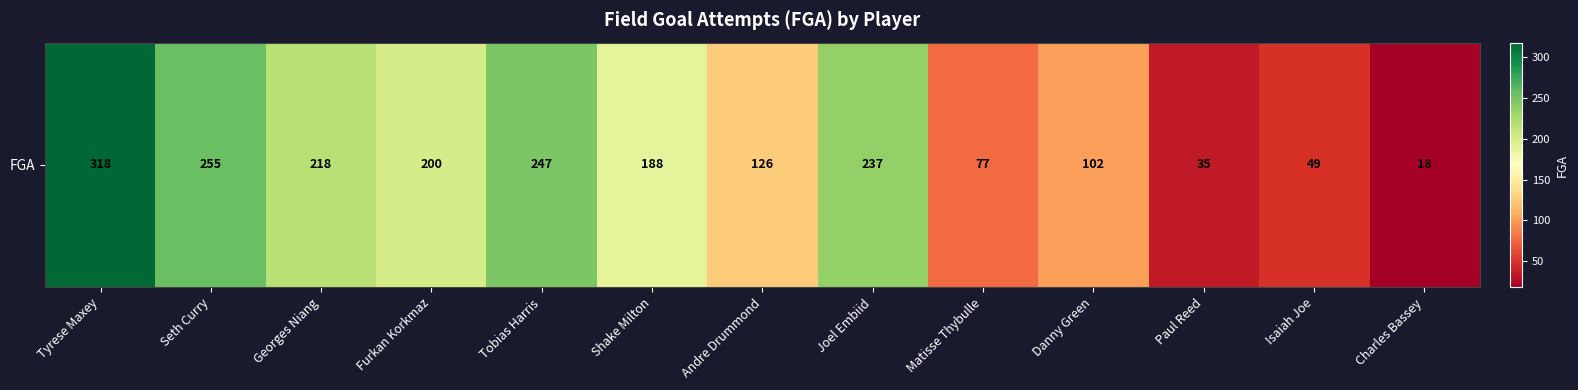

Rank the categories by value from highest to lowest.

Tyrese Maxey, Seth Curry, Tobias Harris, Joel Embiid, Georges Niang, Furkan Korkmaz, Shake Milton, Andre Drummond, Danny Green, Matisse Thybulle, Isaiah Joe, Paul Reed, Charles Bassey